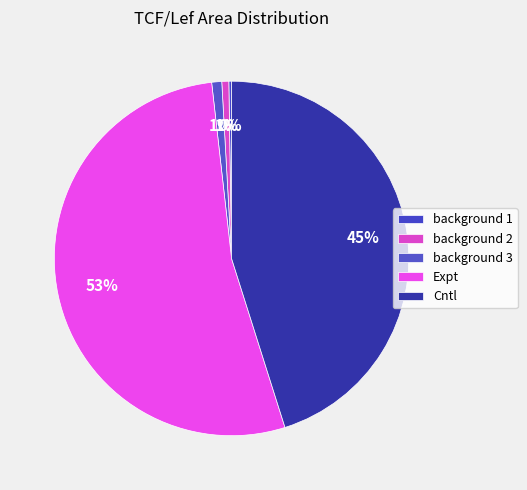

How many segments does this pie chart have?

5